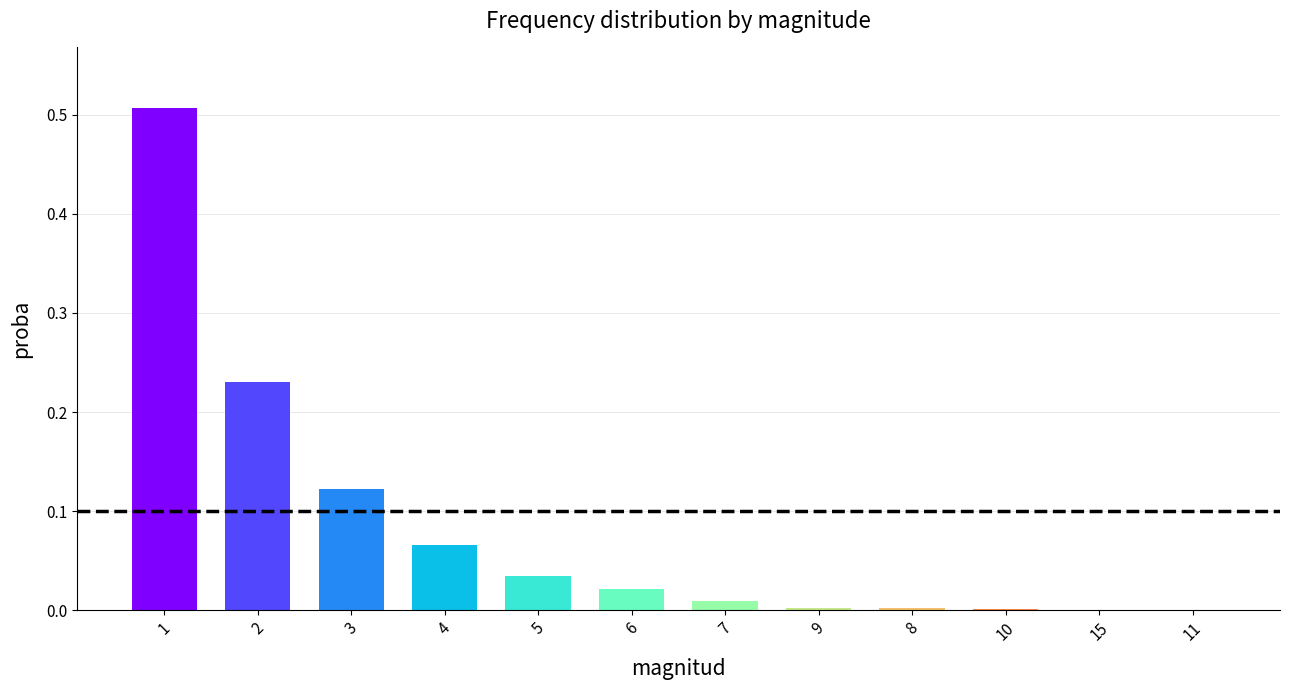

The value at 15 is 0.0. True or false?

True